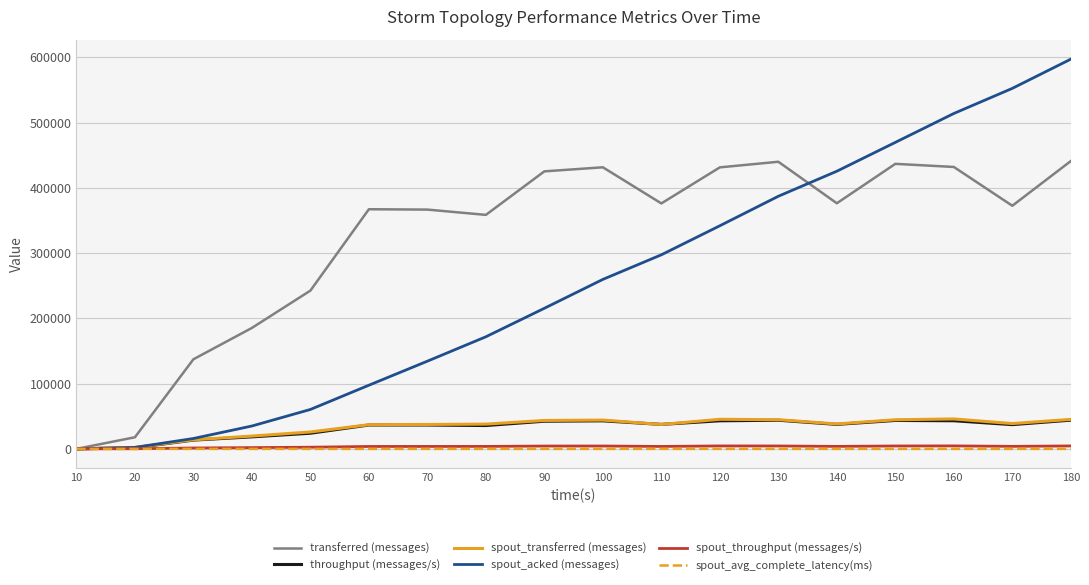

Which series has the largest total across all categories?

transferred (messages)